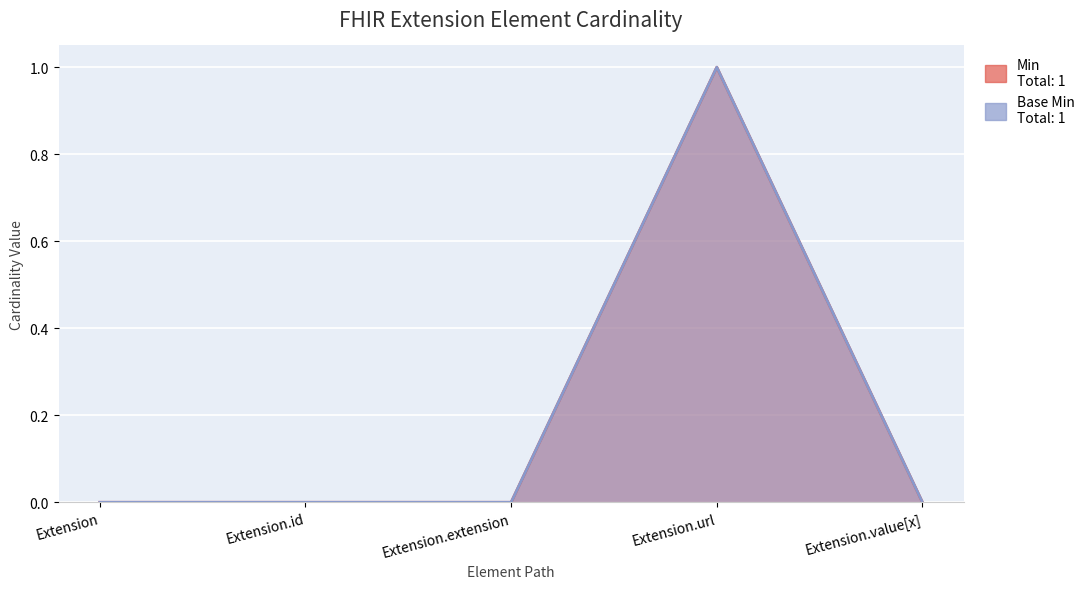

How many interior local peaks does the Min series have?

1